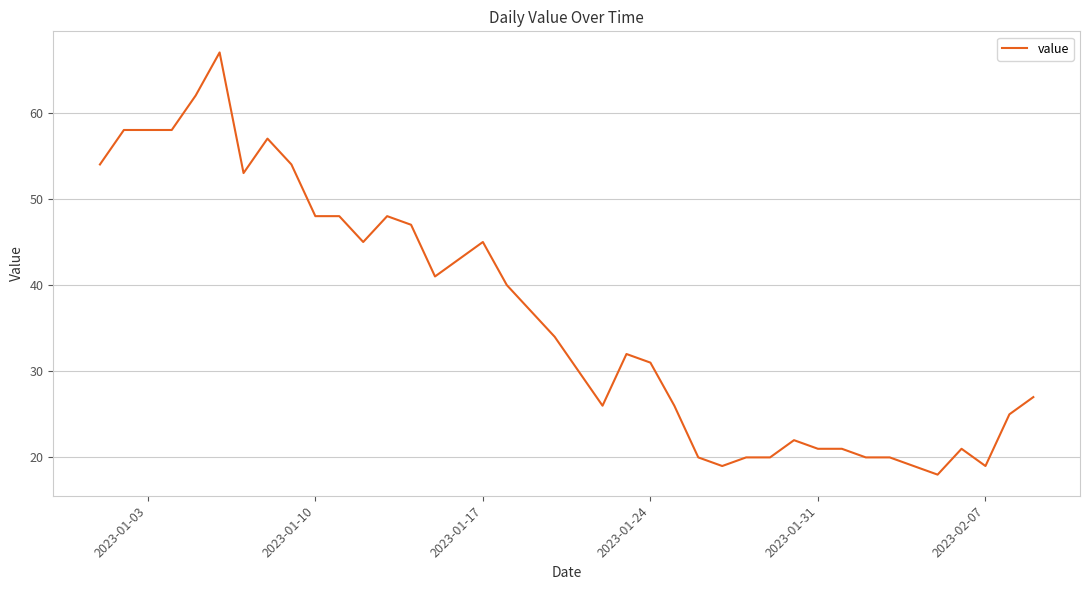

What is the difference between the maximum and minimum values?

49